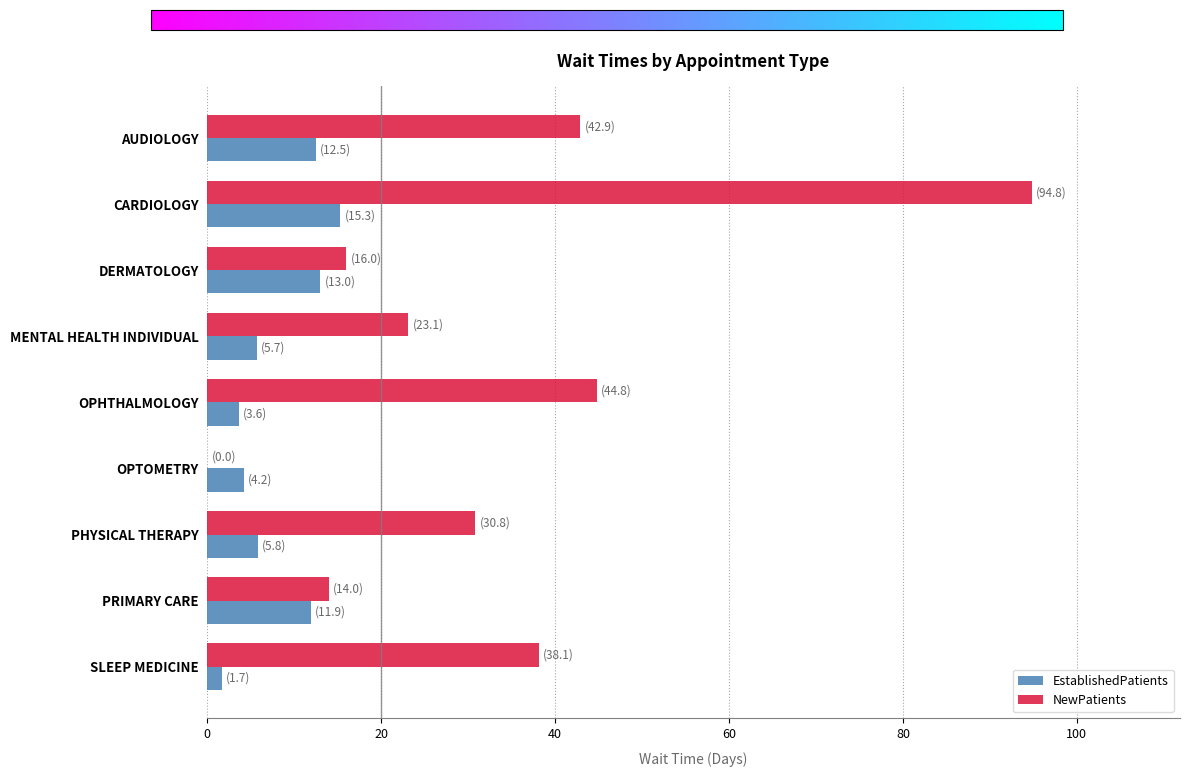

At which category does the chart reach its peak across all series?

CARDIOLOGY